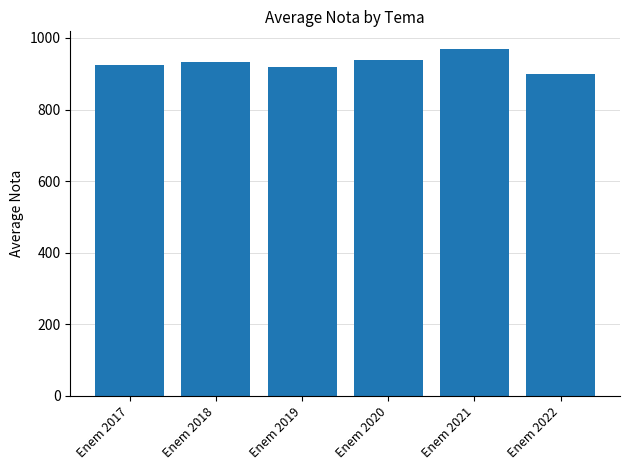

What is the sum of the values at Enem 2020 and Enem 2022?

1837.1